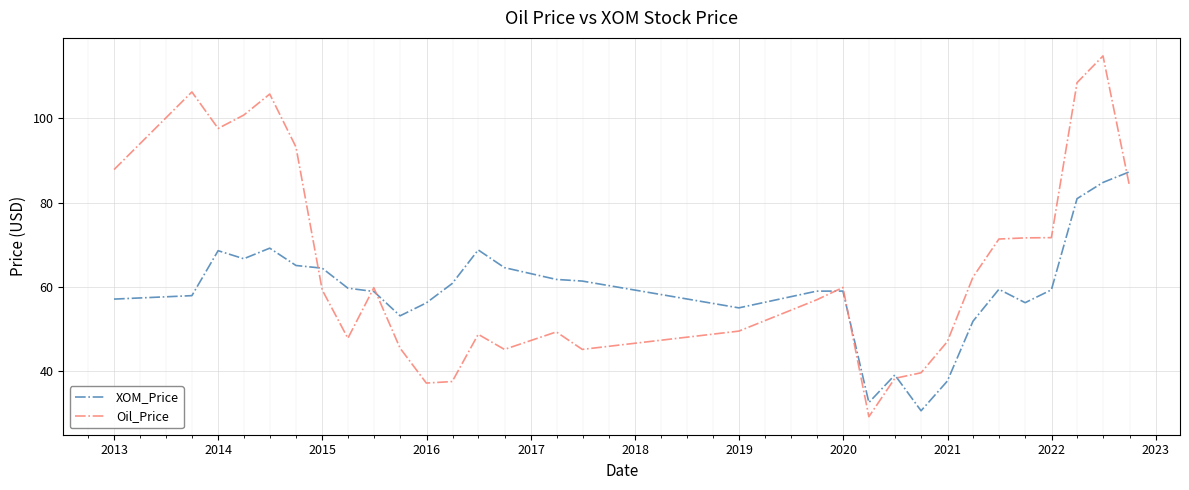

True or false: XOM_Price and Oil_Price intersect in this chart.

True